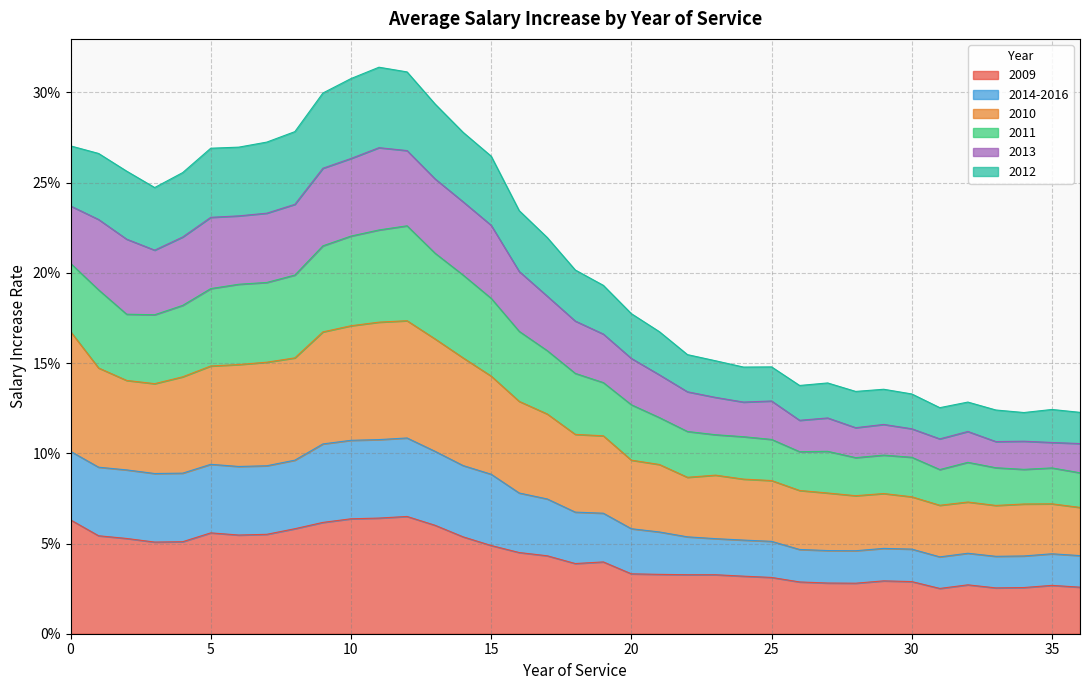

What are all the series names shown in the legend?

2009, 2014-2016, 2010, 2011, 2013, 2012